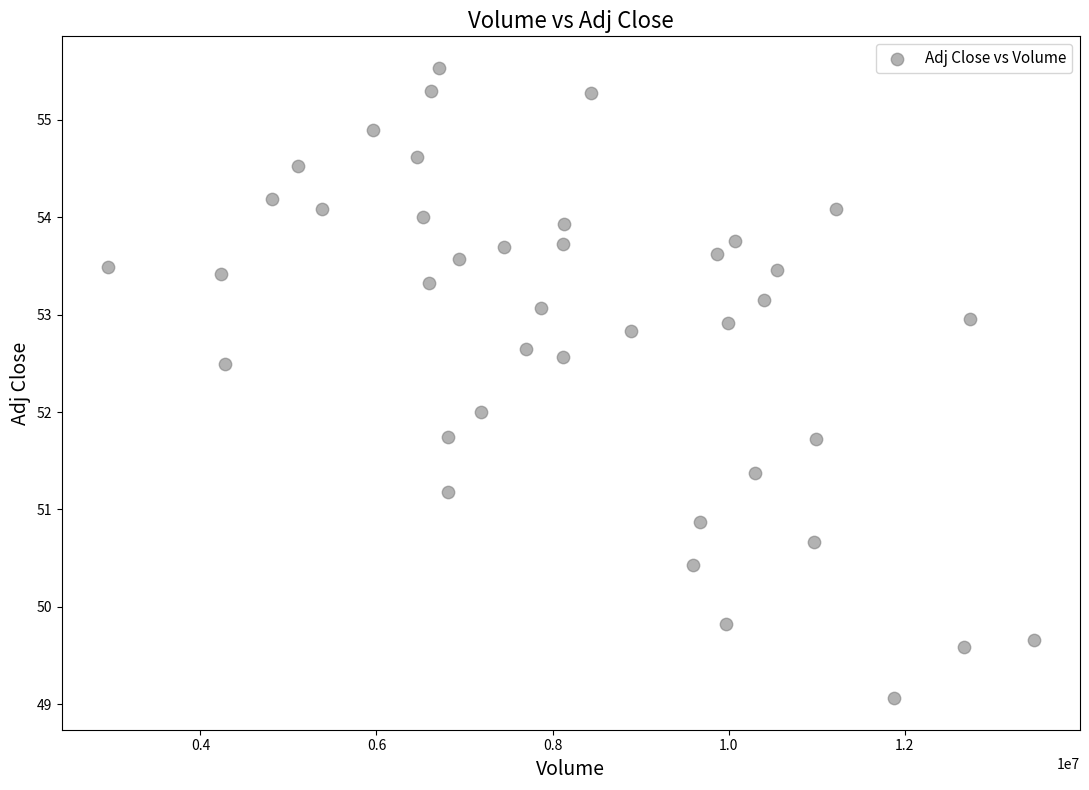

What is the range of X values (max minus min)?

10517000.0